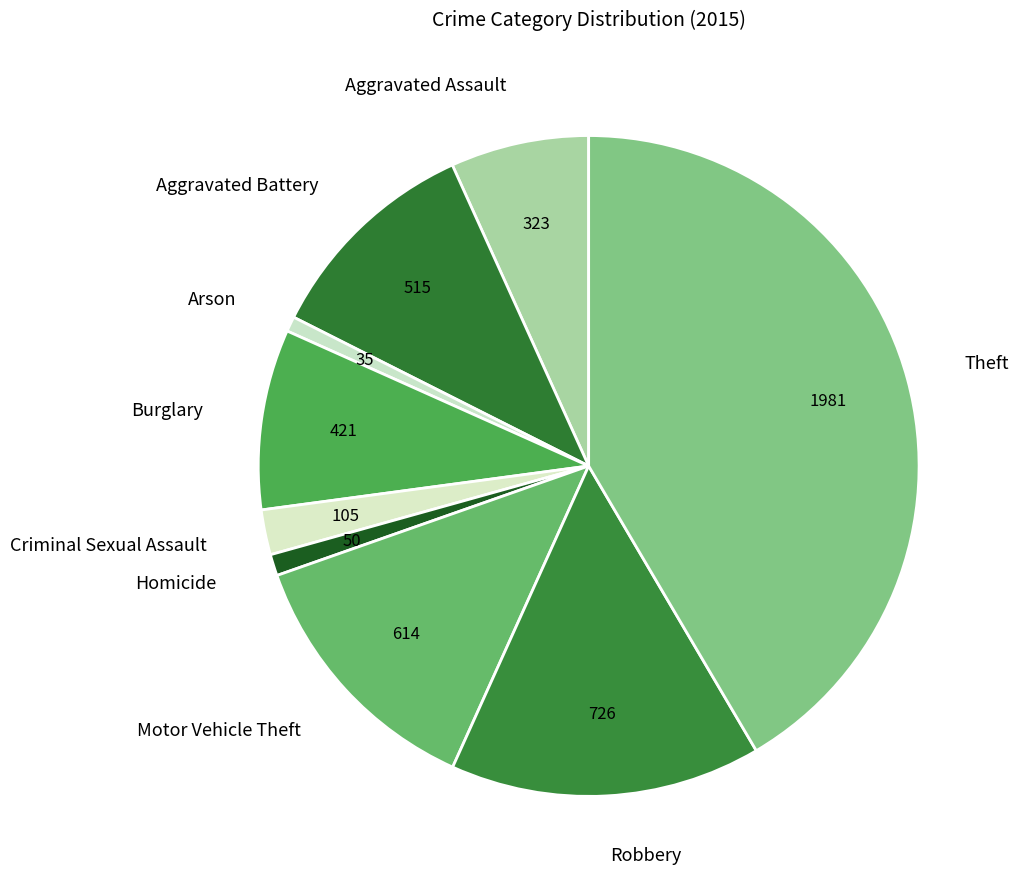

Is Theft the majority of the pie?

No